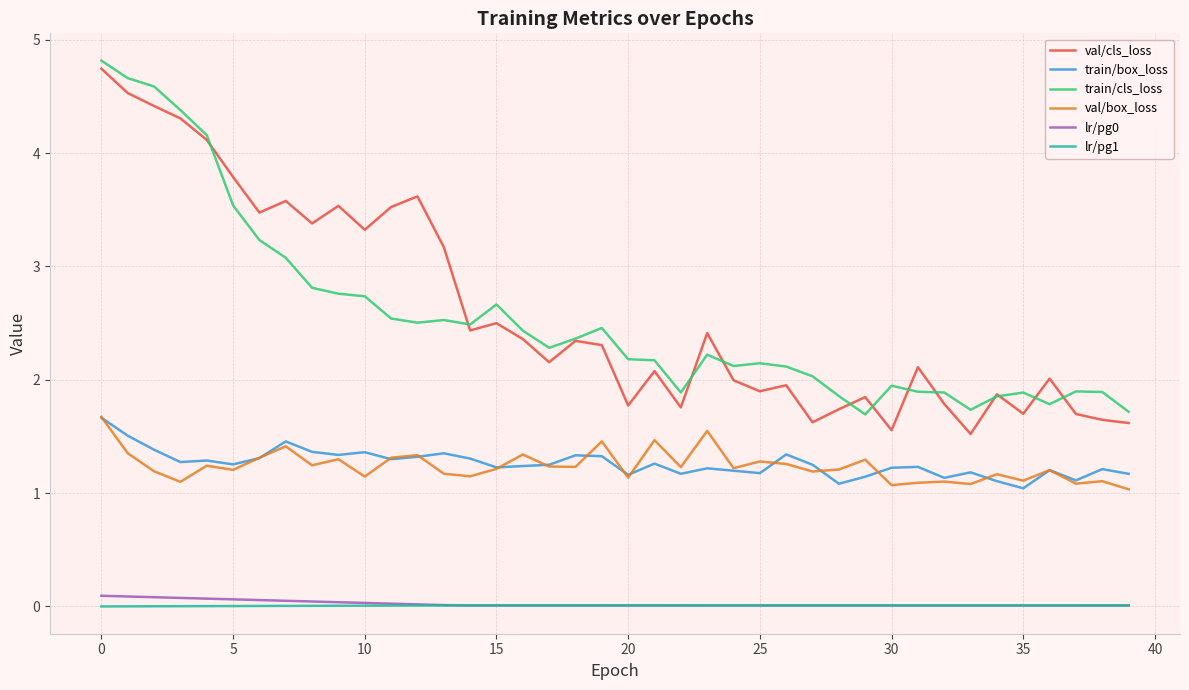

Which series has the largest range (max minus min)?

val/cls_loss